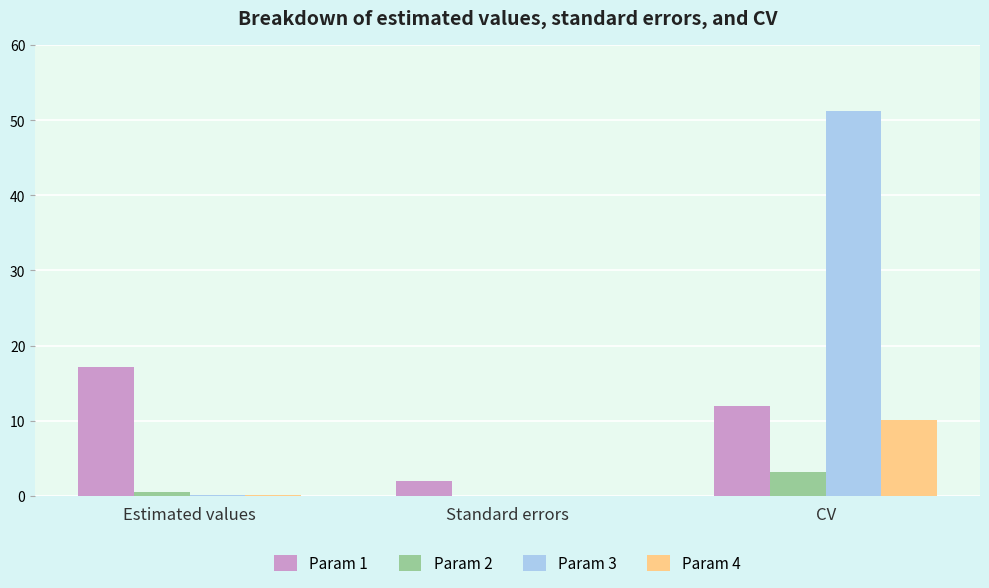

Where is Param 4 nearest to the value 5?

Estimated values